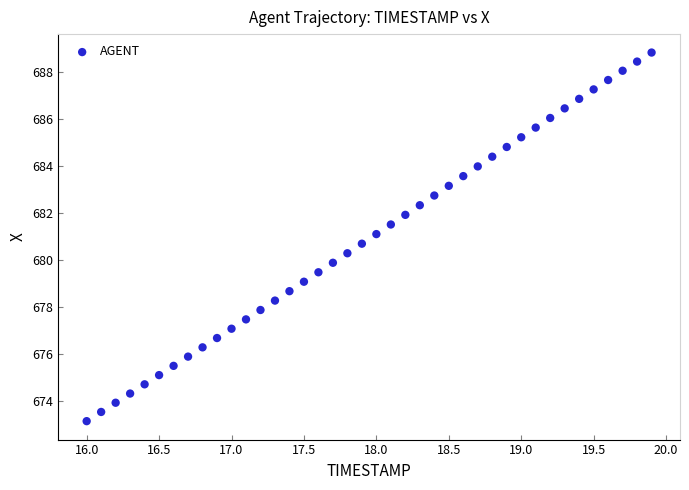

What is the range of Y values (max minus min)?

15.7